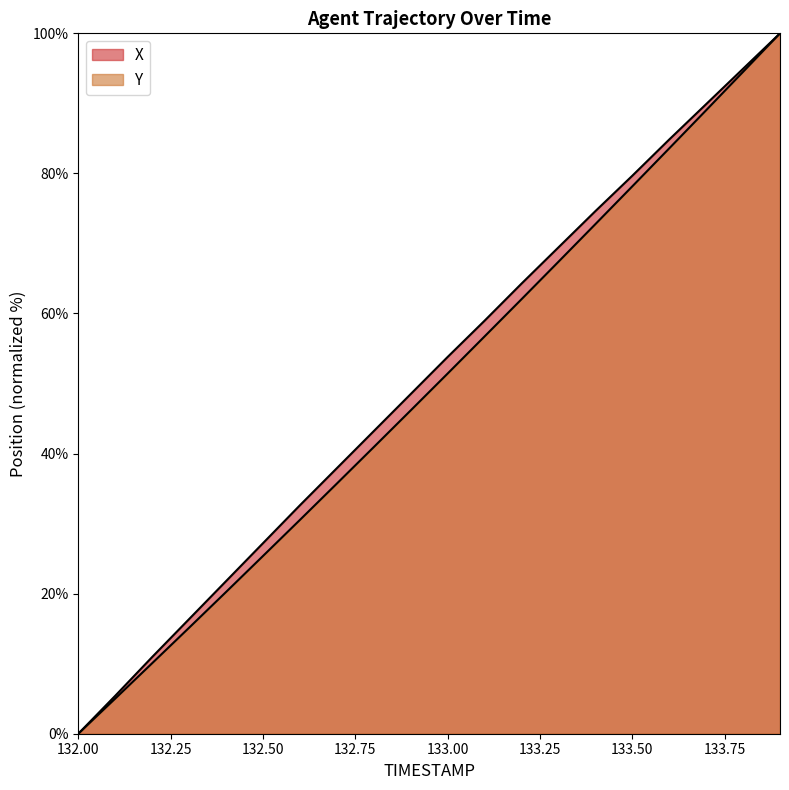

Between 133.3 and 133.5, which series saw the biggest shift?

Y